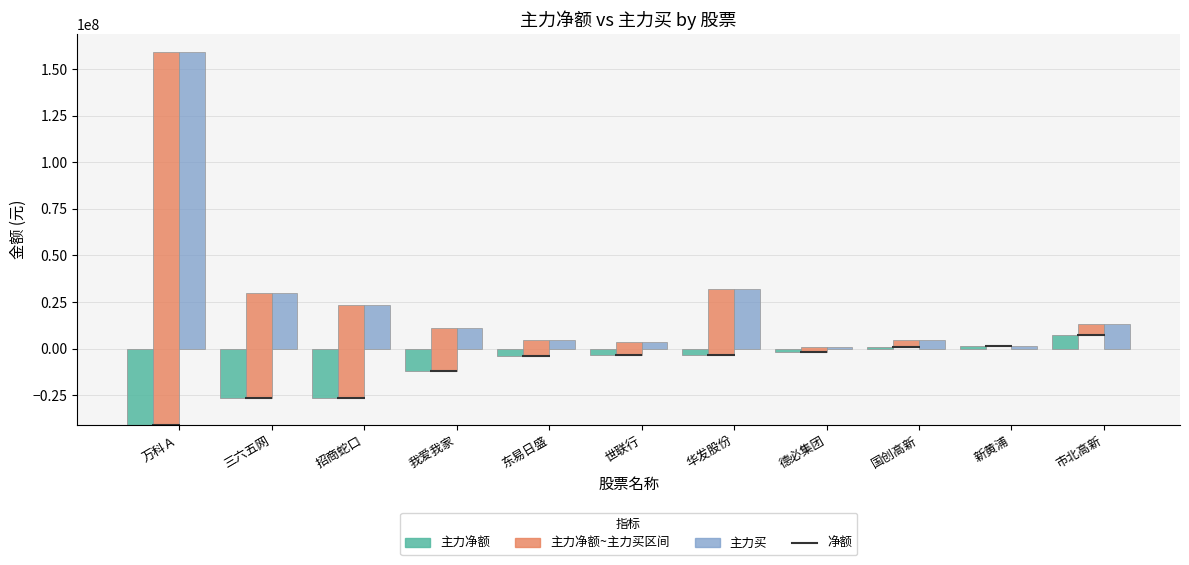

Approximately how many times larger is the value at 国创高新 compared to 新黄浦?

0.6